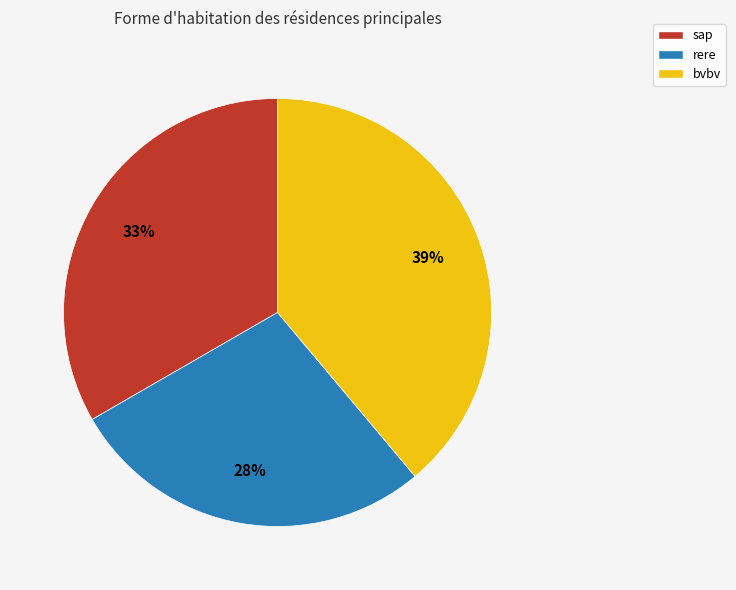

To the nearest percent, what percentage of the pie is rere?

28%